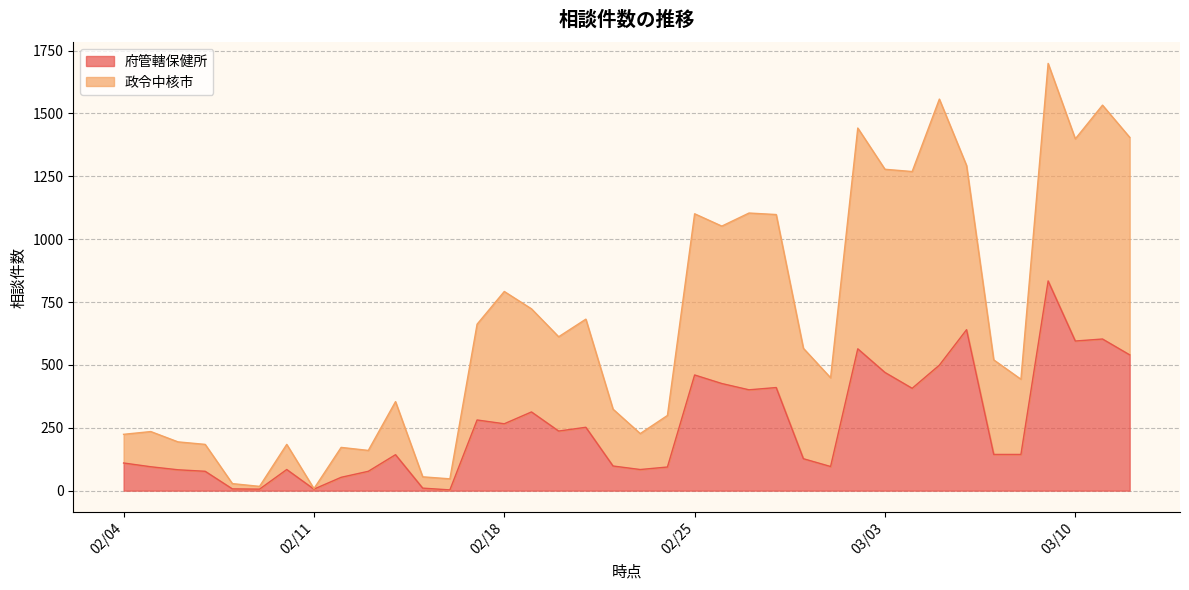

What is the sum of all 政令中核市 values?

25391